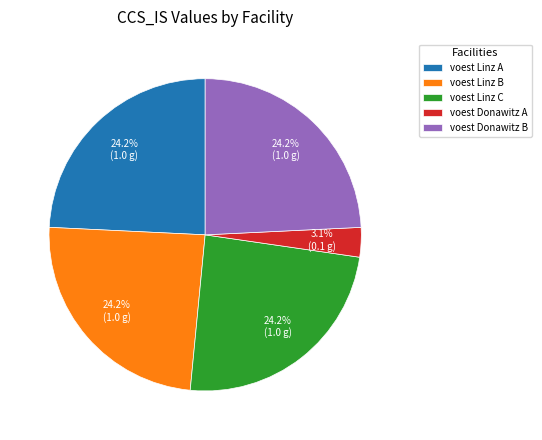

Does any single category account for the majority?

No